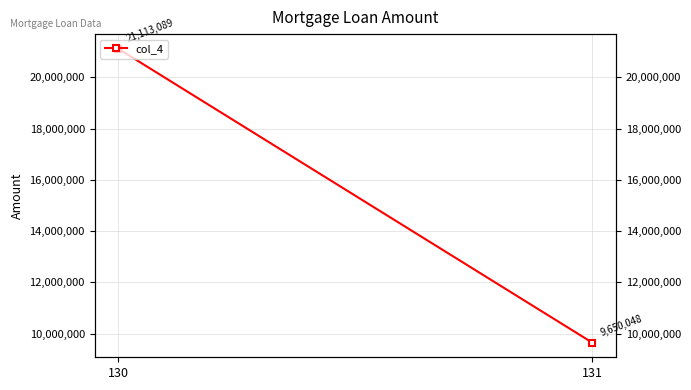

Rank the categories by value from lowest to highest.

131, 130